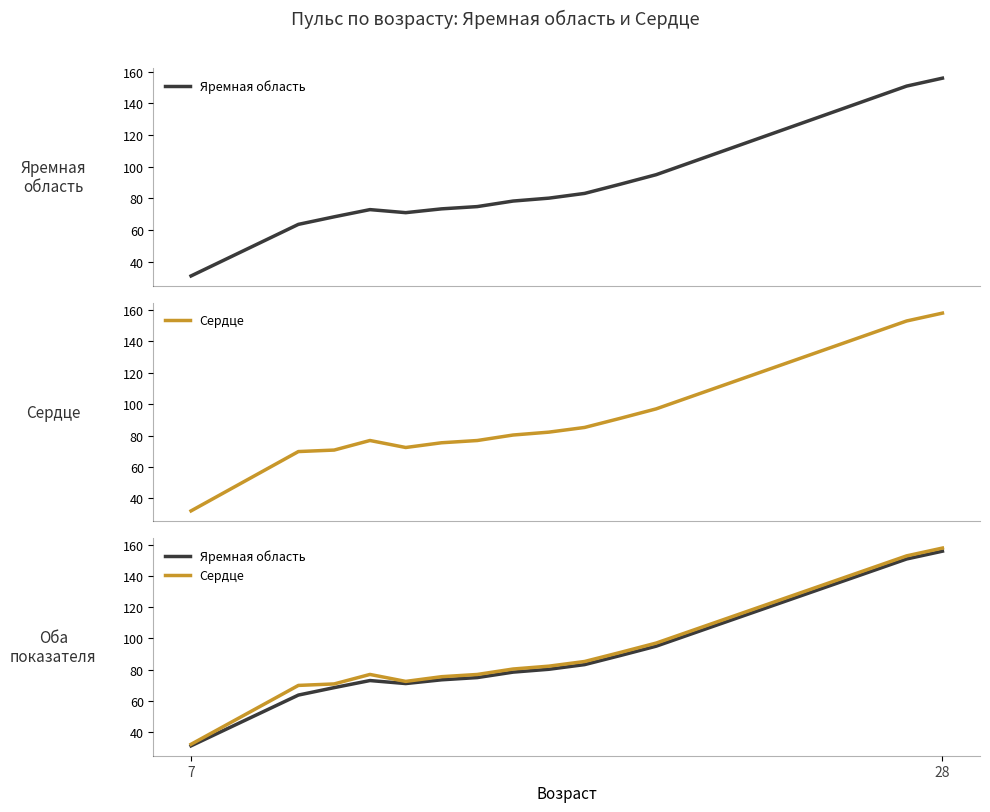

Reading left to right, list all the values displayed in this chart.

Яремная область: 31.0	63.6	68.4	72.9	71.0	73.4	74.8	78.3	80.2	83.2	89.0	95.0	103.0	111.0	119.0	127.0	135.0	143.0	151.0	156.0
Сердце: 32.0	69.8	70.8	76.8	72.4	75.4	76.8	80.3	82.2	85.2	91.0	97.0	105.0	113.0	121.0	129.0	137.0	145.0	153.0	158.0